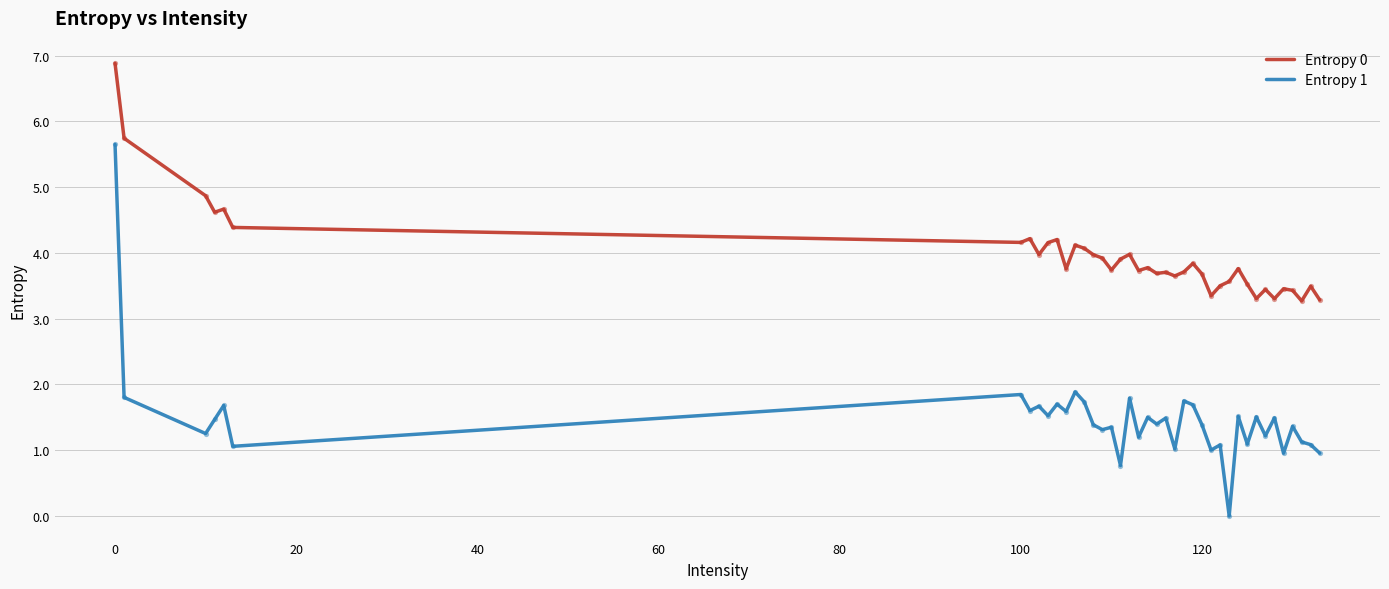

Which series has the largest total across all categories?

Entropy 0